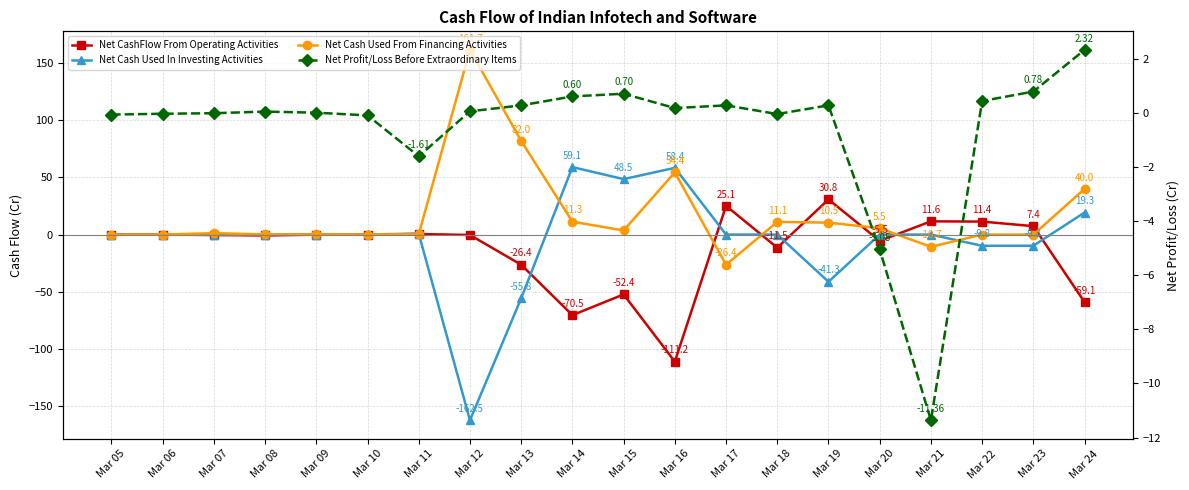

Rank the categories by Net CashFlow From Operating Activities value from lowest to highest.

Mar 16, Mar 14, Mar 24, Mar 15, Mar 13, Mar 18, Mar 20, Mar 08, Mar 12, Mar 07, Mar 10, Mar 09, Mar 05, Mar 06, Mar 11, Mar 23, Mar 22, Mar 21, Mar 17, Mar 19